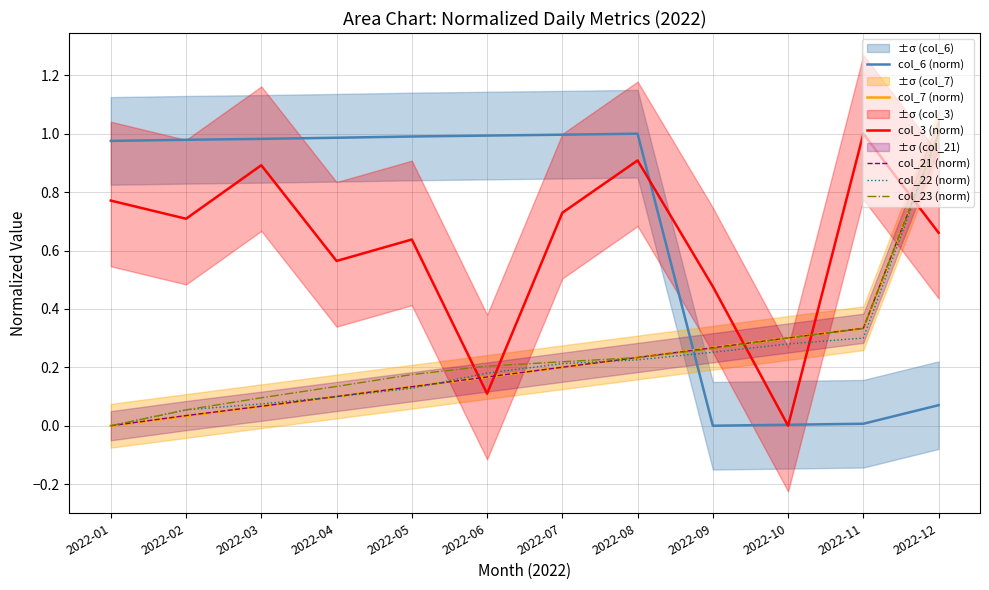

List the labels in order of col_7 (norm) value, largest first.

2022-12, 2022-11, 2022-10, 2022-09, 2022-08, 2022-07, 2022-06, 2022-05, 2022-04, 2022-03, 2022-02, 2022-01